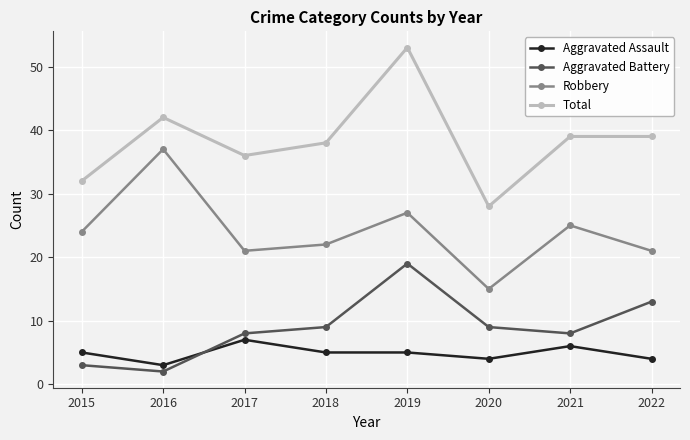

Reading left to right, what are all the values shown in this chart?

Aggravated Assault: 2015=5	2016=3	2017=7	2018=5	2019=5	2020=4	2021=6	2022=4
Aggravated Battery: 2015=3	2016=2	2017=8	2018=9	2019=19	2020=9	2021=8	2022=13
Robbery: 2015=24	2016=37	2017=21	2018=22	2019=27	2020=15	2021=25	2022=21
Total: 2015=32	2016=42	2017=36	2018=38	2019=53	2020=28	2021=39	2022=39